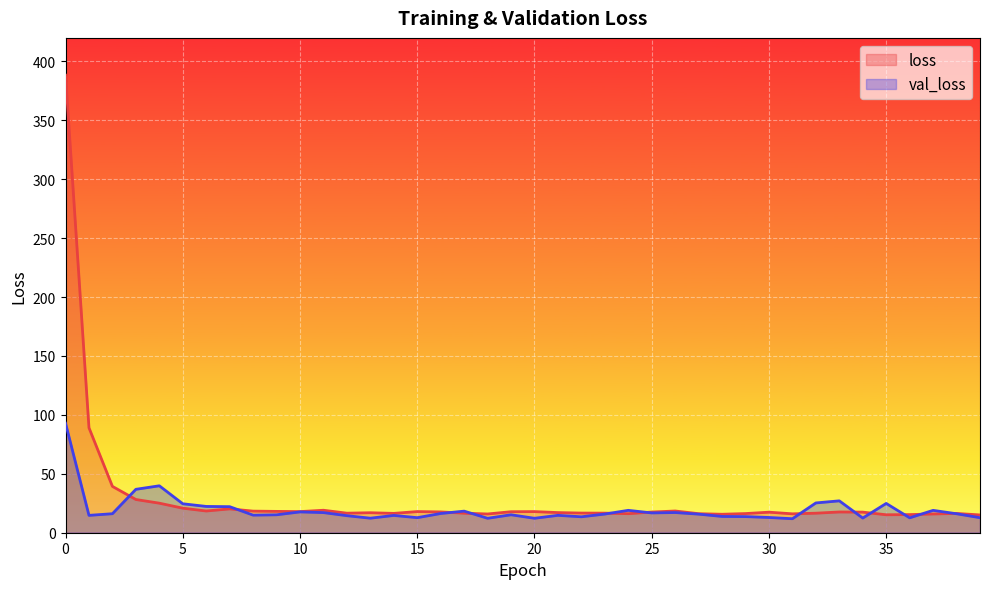

What is the sum of the val_loss values at 19 and 16?

31.6